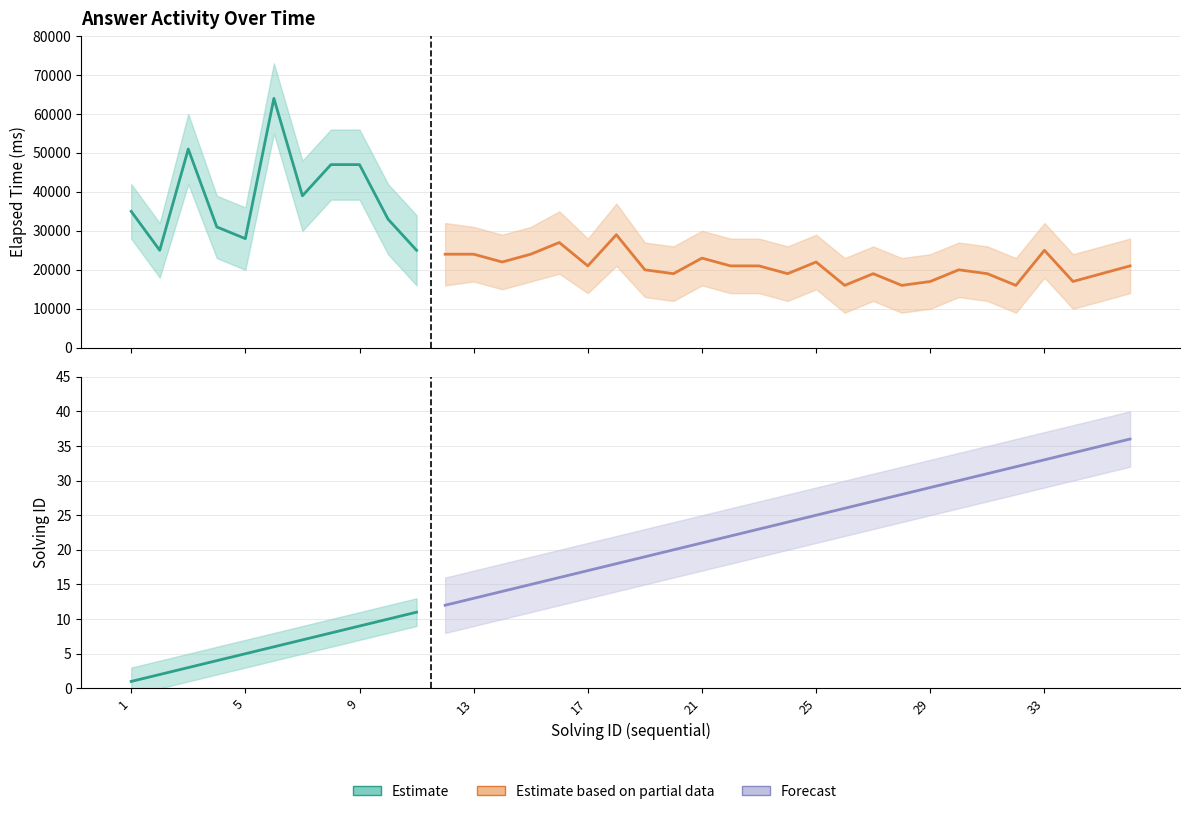

What is the lowest value of the elapsed_lower series?

9000